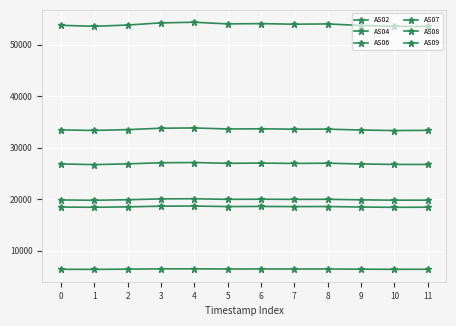

True or false: AS04 has a value of 86471 at 0.

False